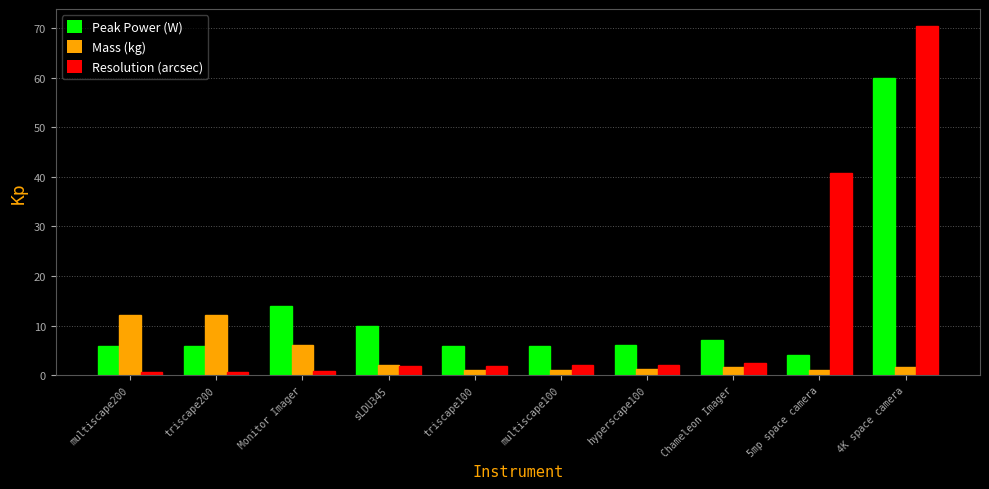

What is the sum of the Peak Power (W) values at multiscape100 and 5mp space camera?

9.8